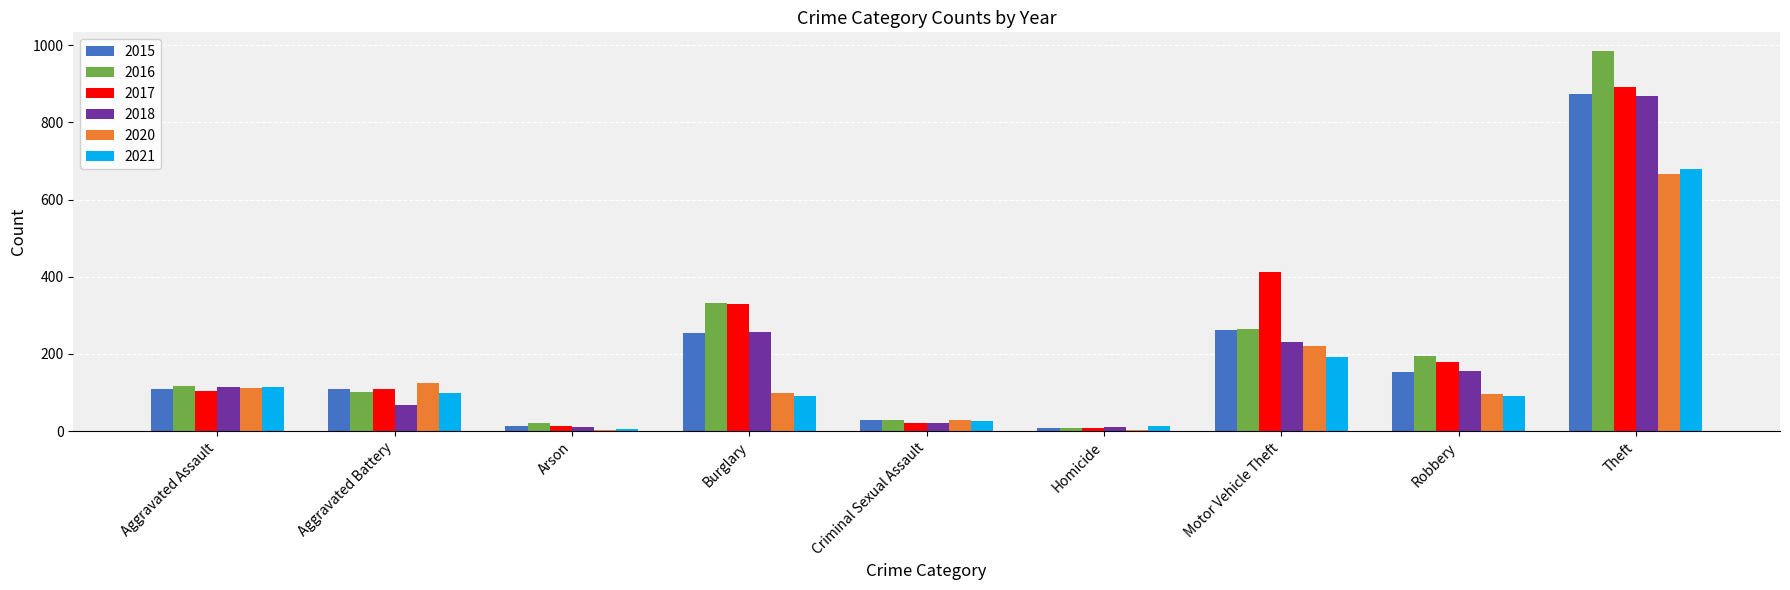

Between Aggravated Battery and Motor Vehicle Theft, which series saw the biggest shift?

2017